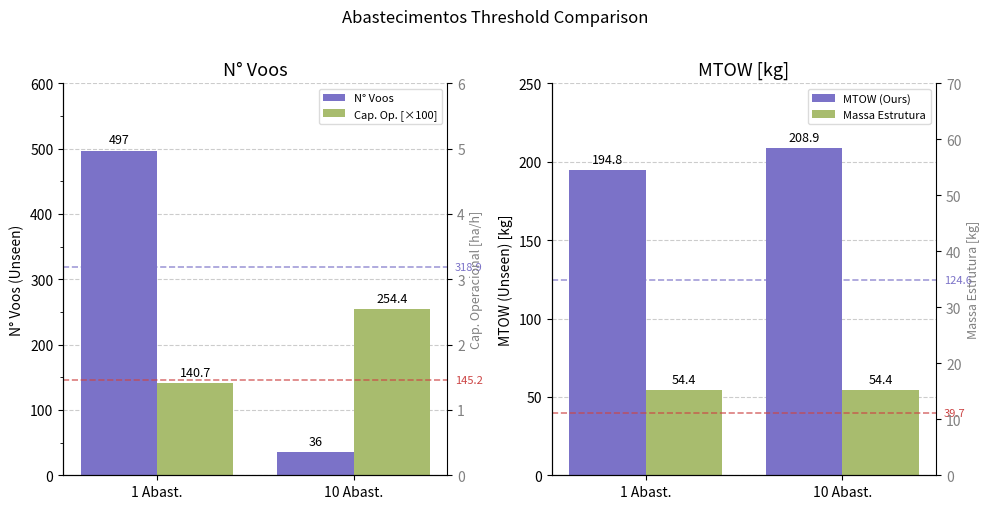

The value of Cap. Op. [×100] at 10 Abast. is 254.4. True or false?

True